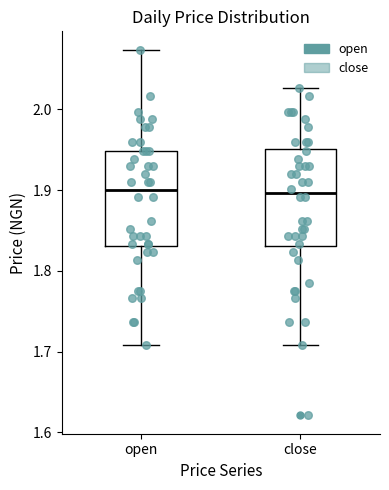

Where is the lower edge of the box for close on the y-axis? The values are not printed on the chart, so give them approximately, as read against the axis.

1.83